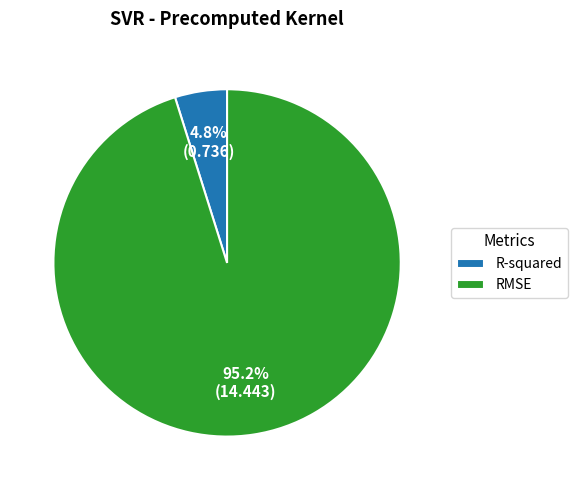

Combined, do RMSE and R-squared account for over 50%?

Yes